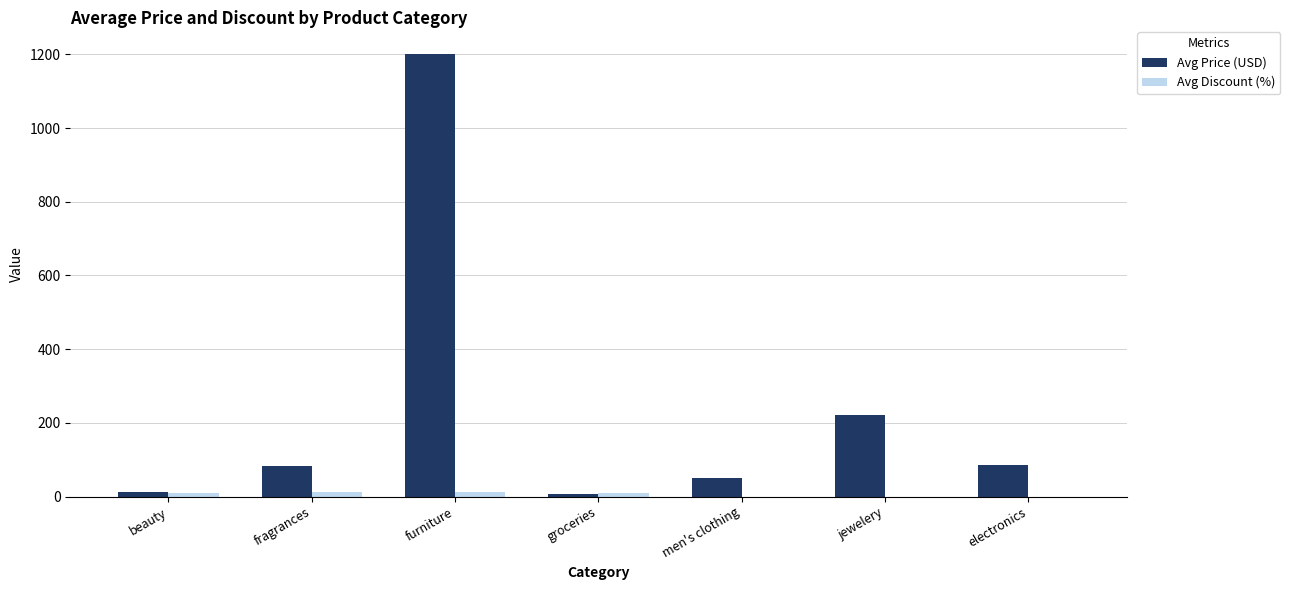

What is the sum of all Avg Price (USD) values?

1662.0